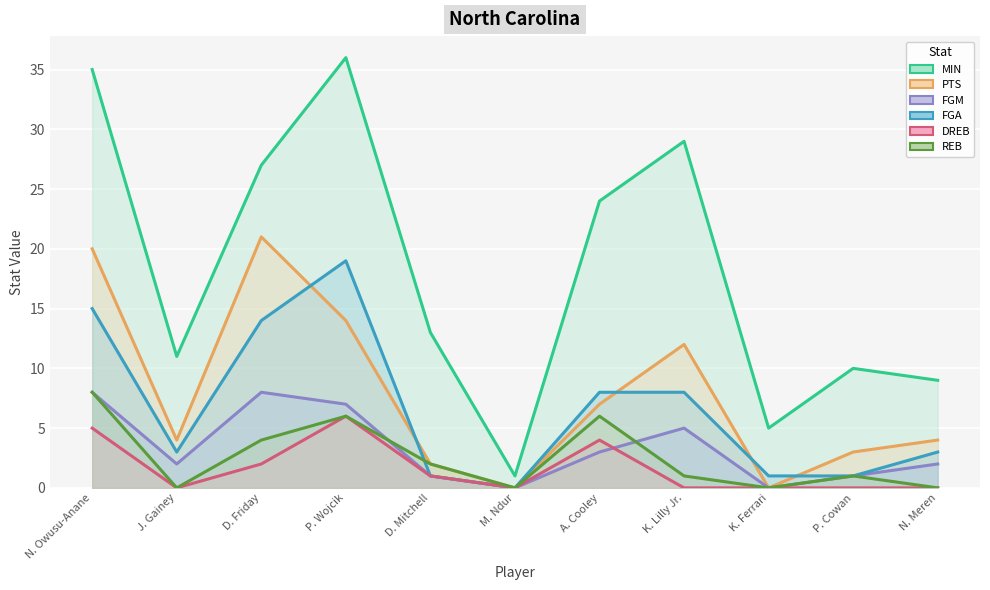

At which category is the sum across all series the highest?

N. Owusu-Anane